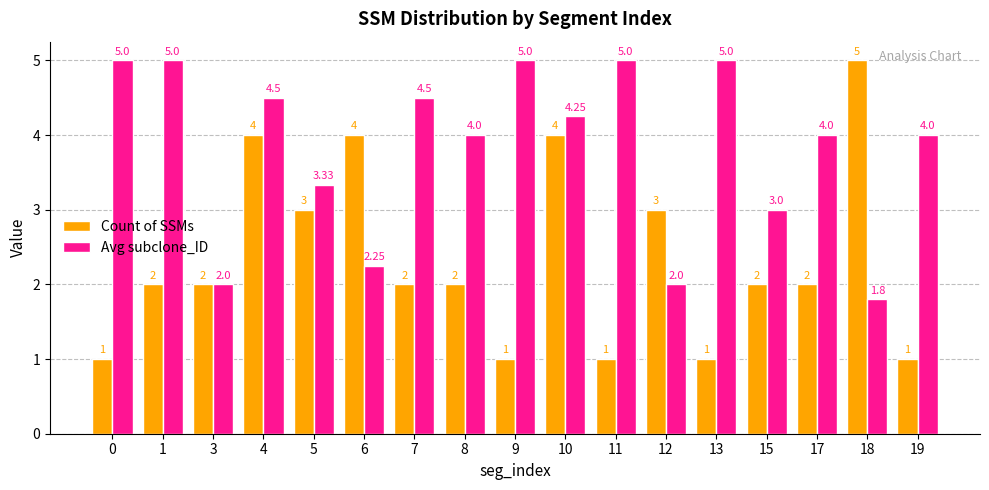

List the series in order of their overall mean, lowest first.

Count of SSMs, Avg subclone_ID